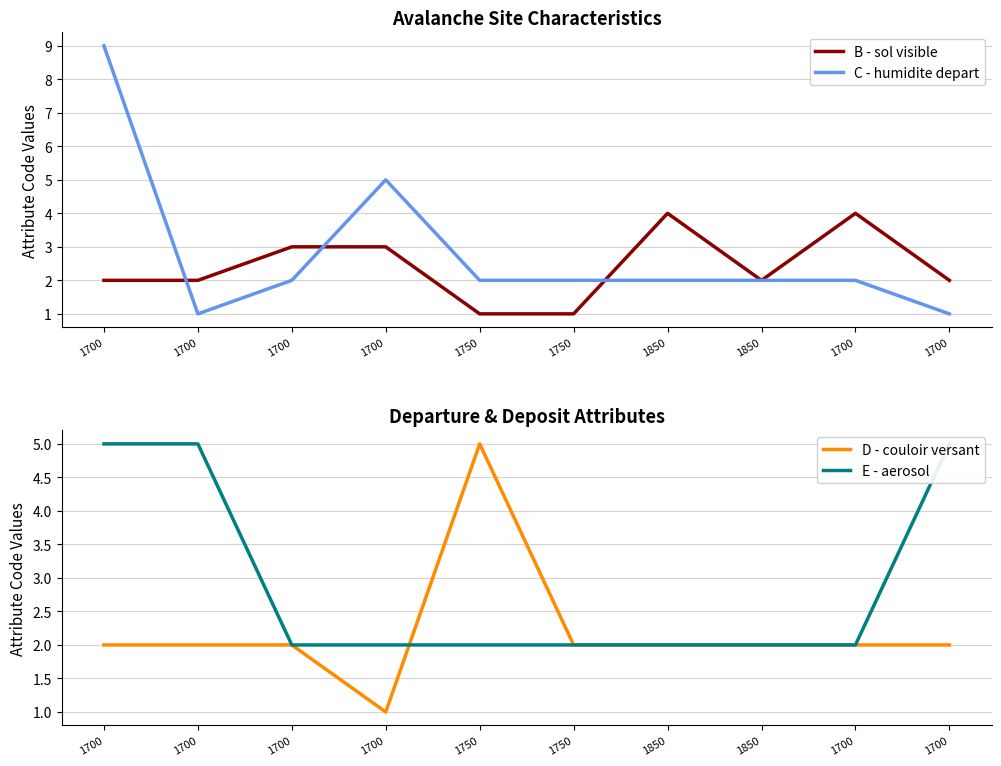

What is the approximate value of B - sol visible at 1750?

1